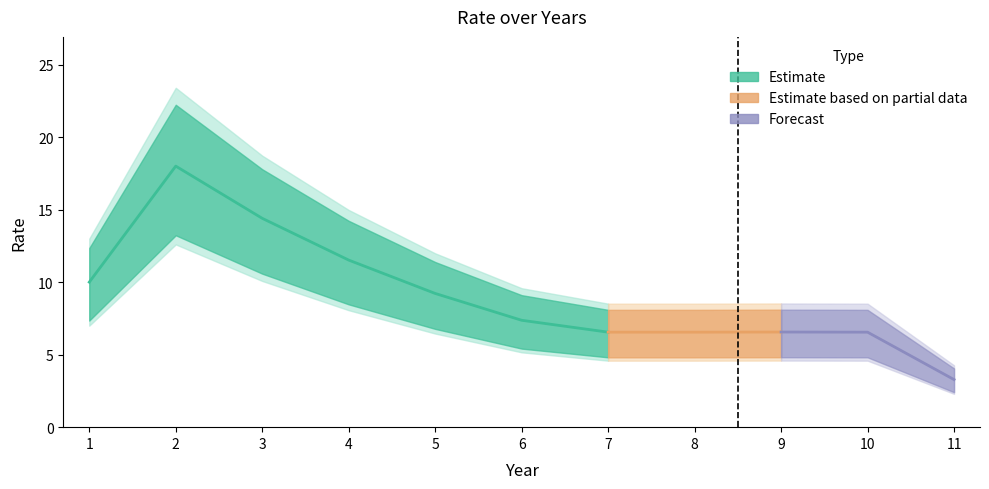

What is the change in value from 10 to 11?

-3.3